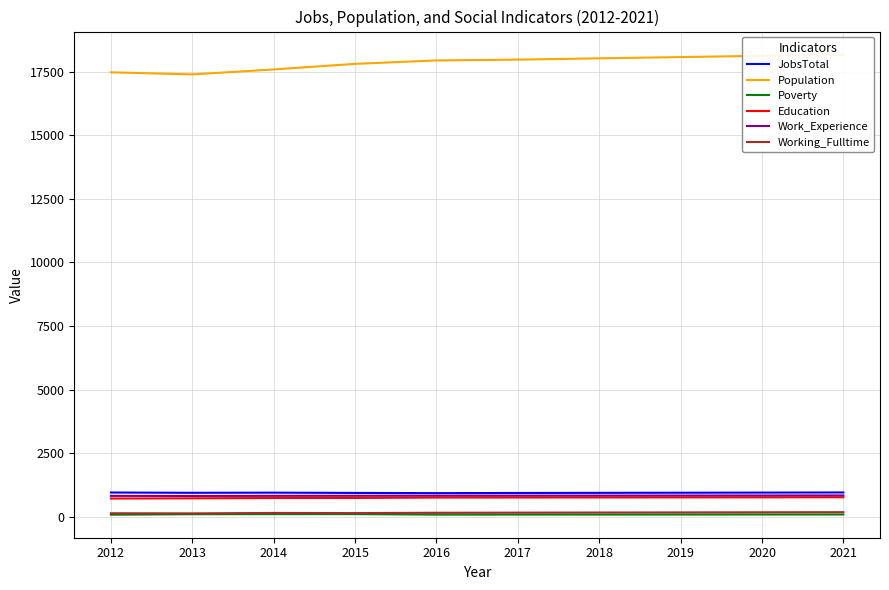

What is the sum of the Poverty values at 2021 and 2018?

167